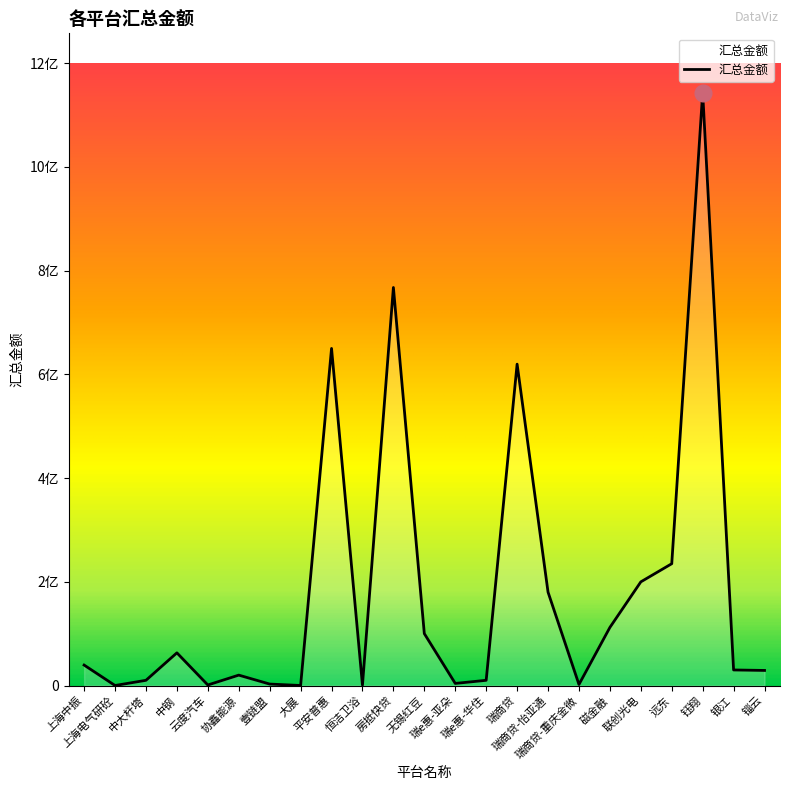

True or false: the data shows 4000000.0 at 瑞e惠-亚朵.

True